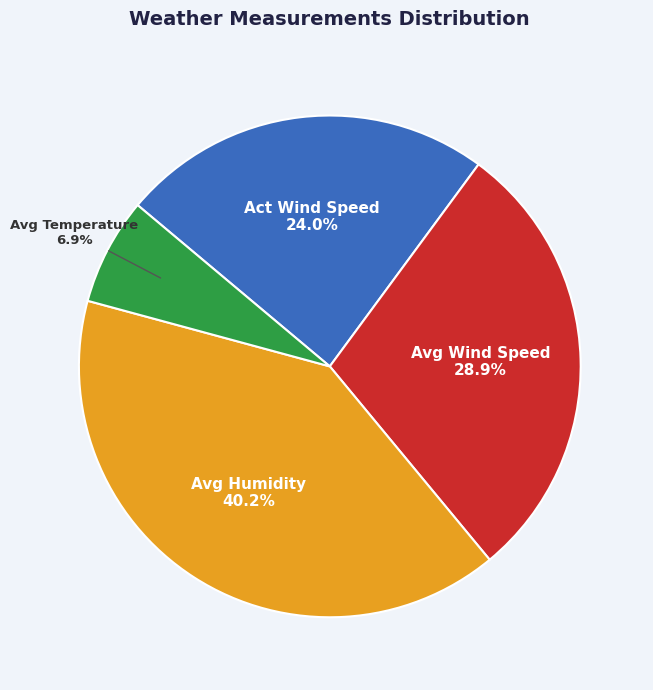

What is the ratio of the value at Avg Temperature to the value at Act Wind Speed?

0.3